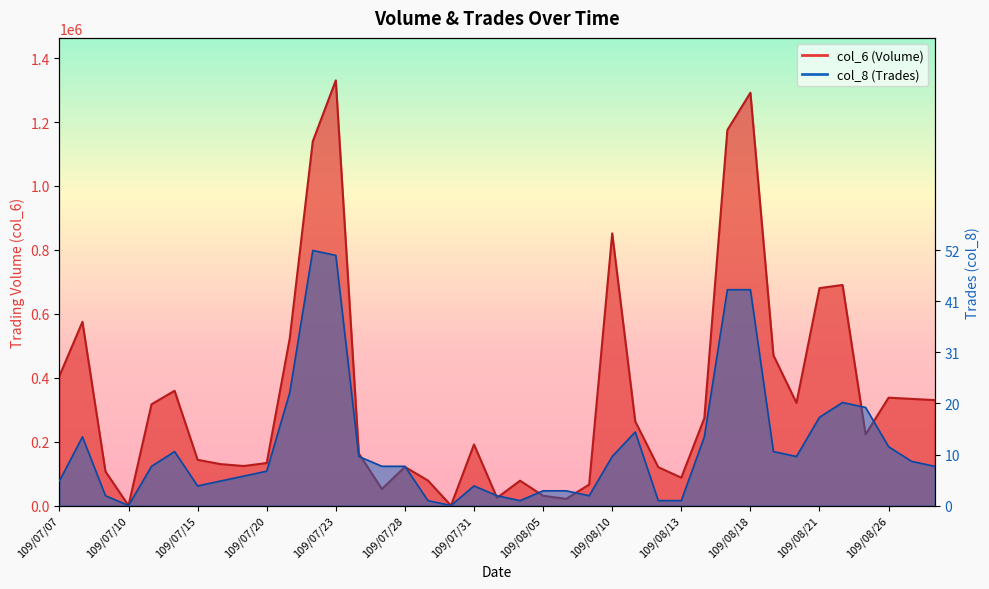

What is the value of the col_6 point at the 24th from the left?

65530.0